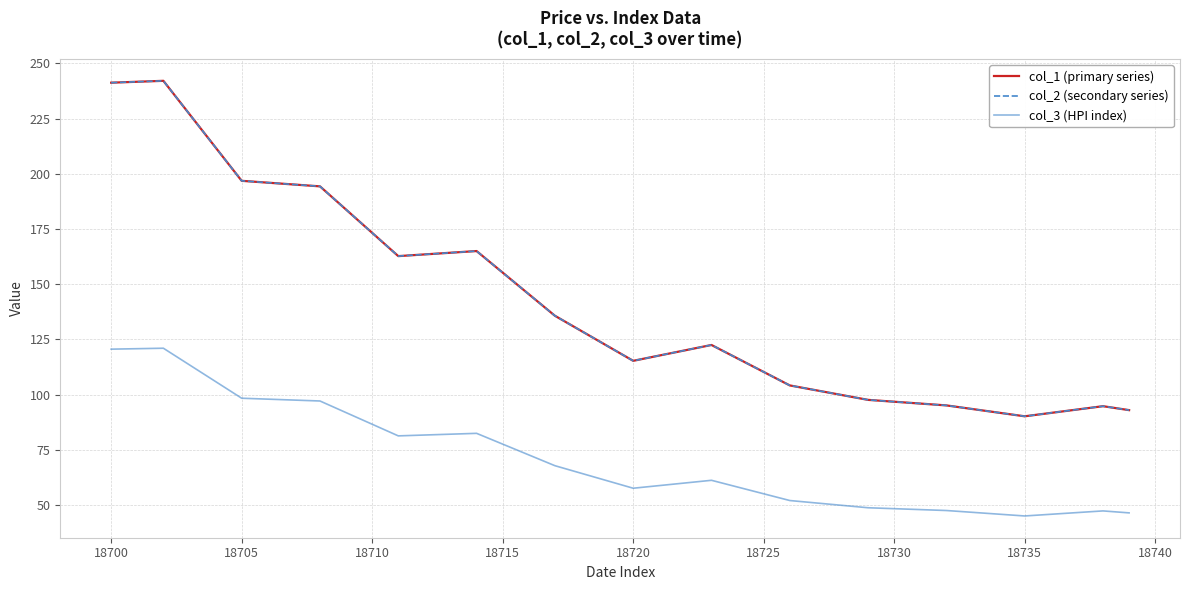

At how many categories does at least one series exceed 121?

21